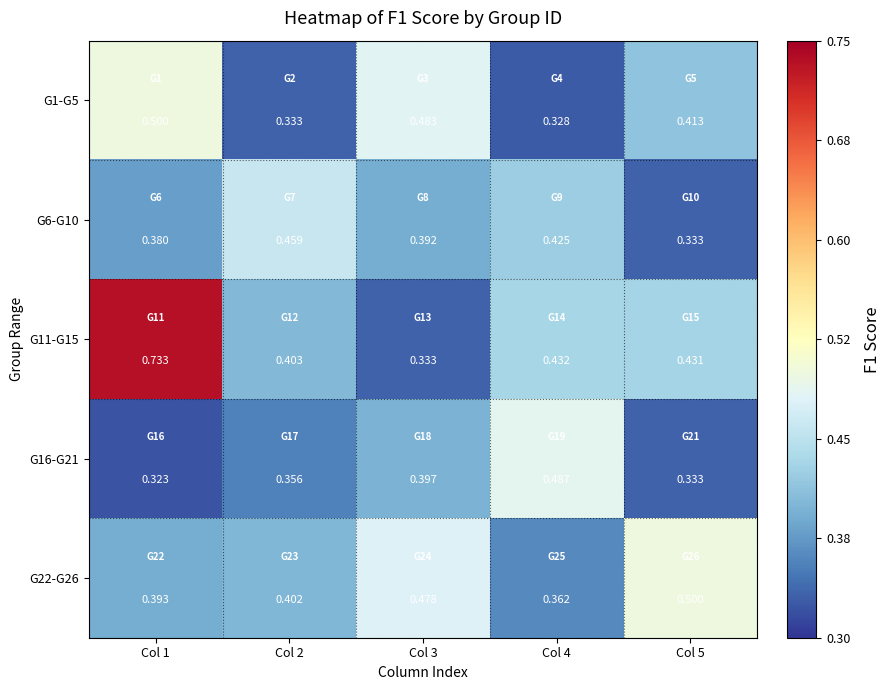

Which series has the largest total across all categories?

G11-G15